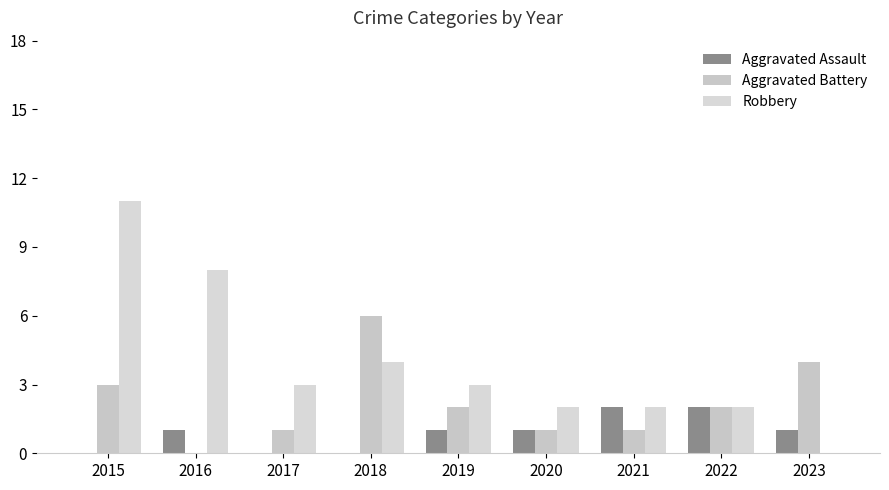

What is the difference between the Robbery values at 2021 and 2015?

9